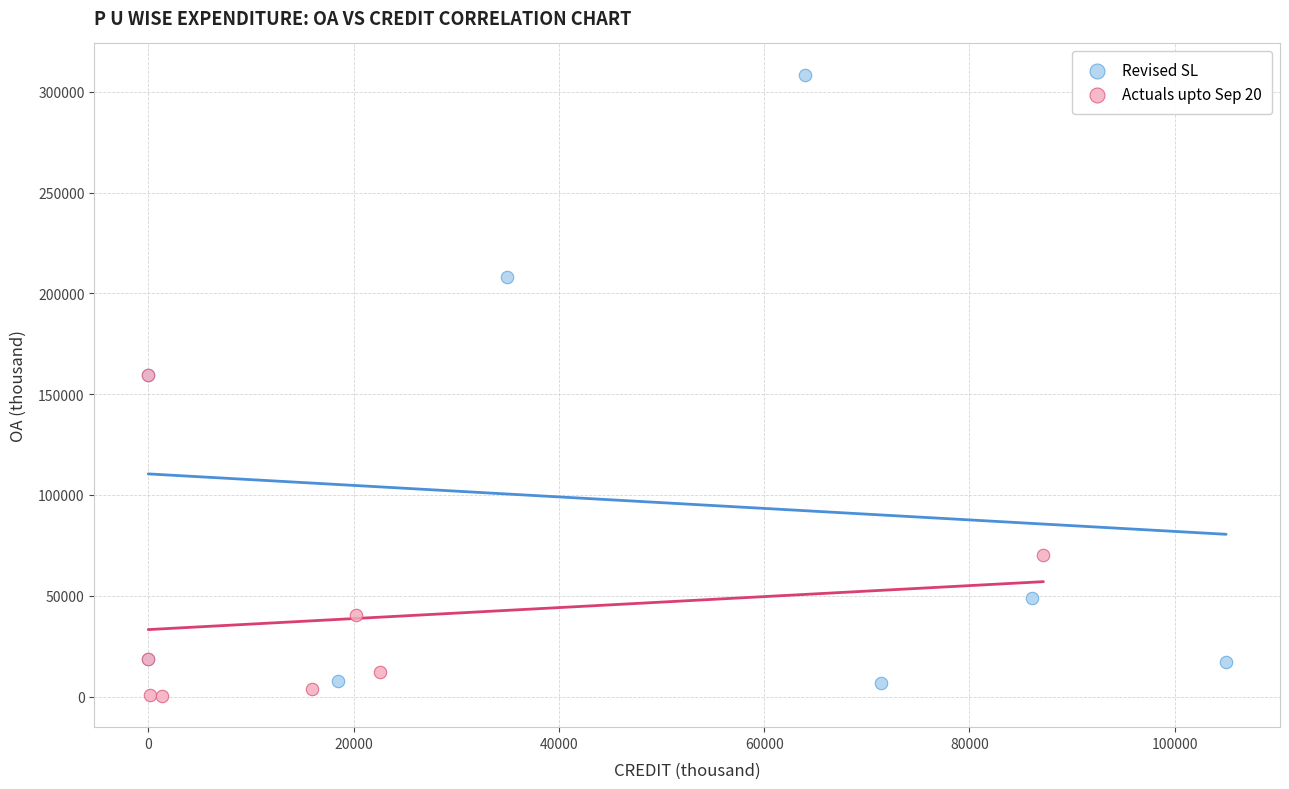

Which series contains the highest Y value?

Revised SL